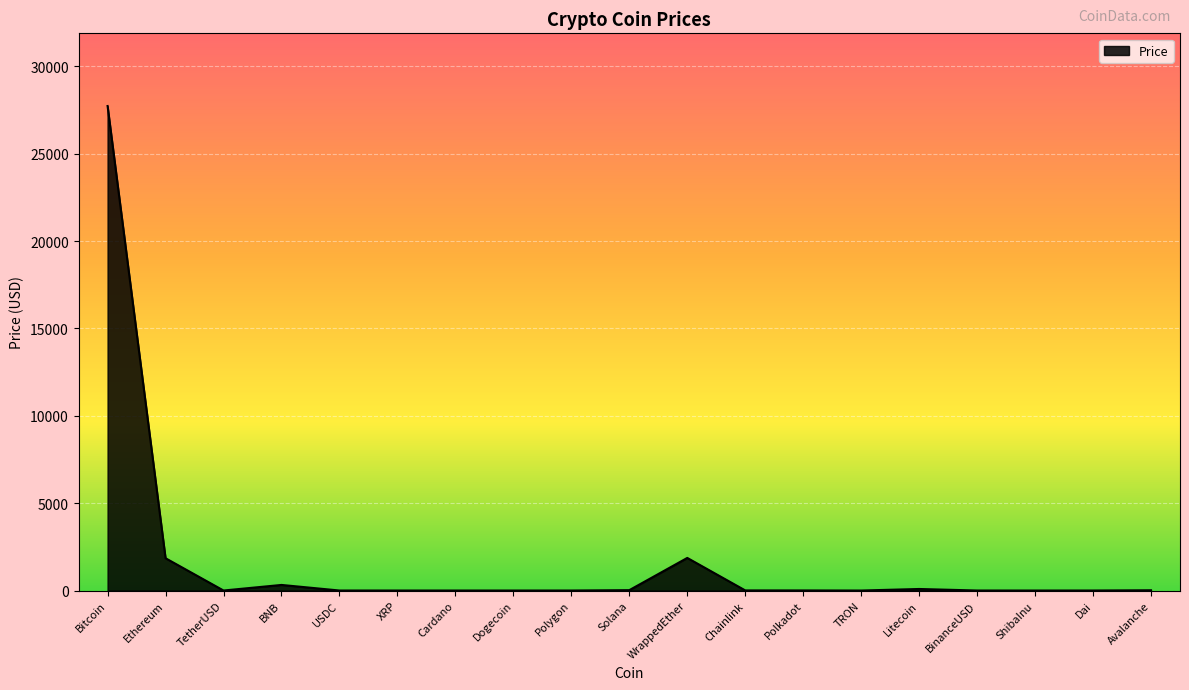

How many categories are shown in the chart?

19